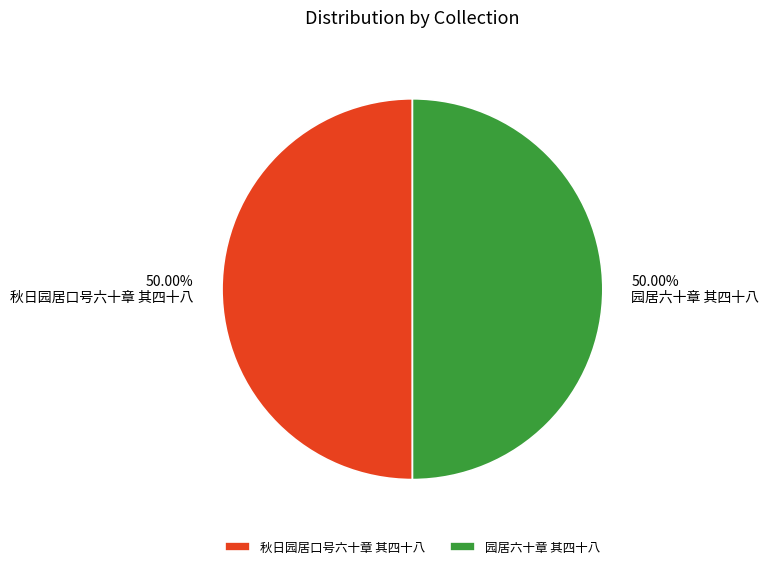

Approximately how many times larger is the value at 秋日园居口号六十章 其四十八 compared to 园居六十章 其四十八?

1.0